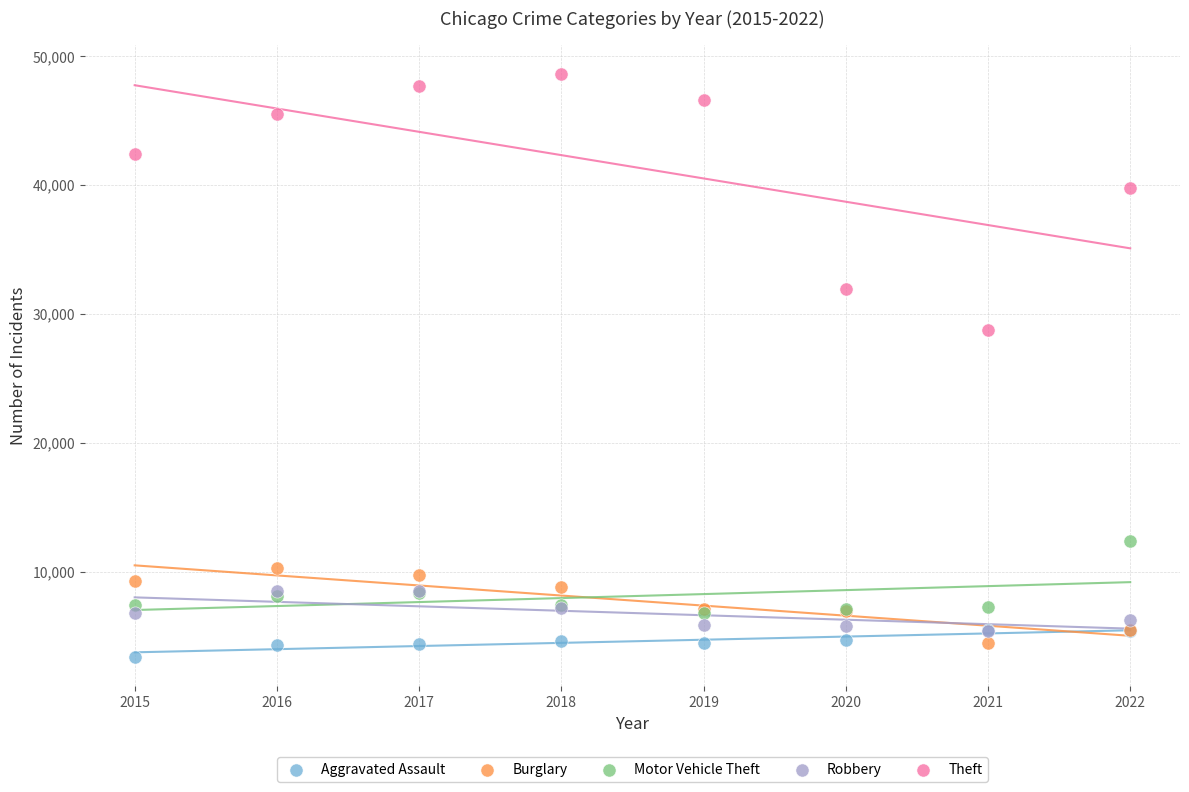

What are all the series names shown in the legend?

Aggravated Assault, Burglary, Motor Vehicle Theft, Robbery, Theft